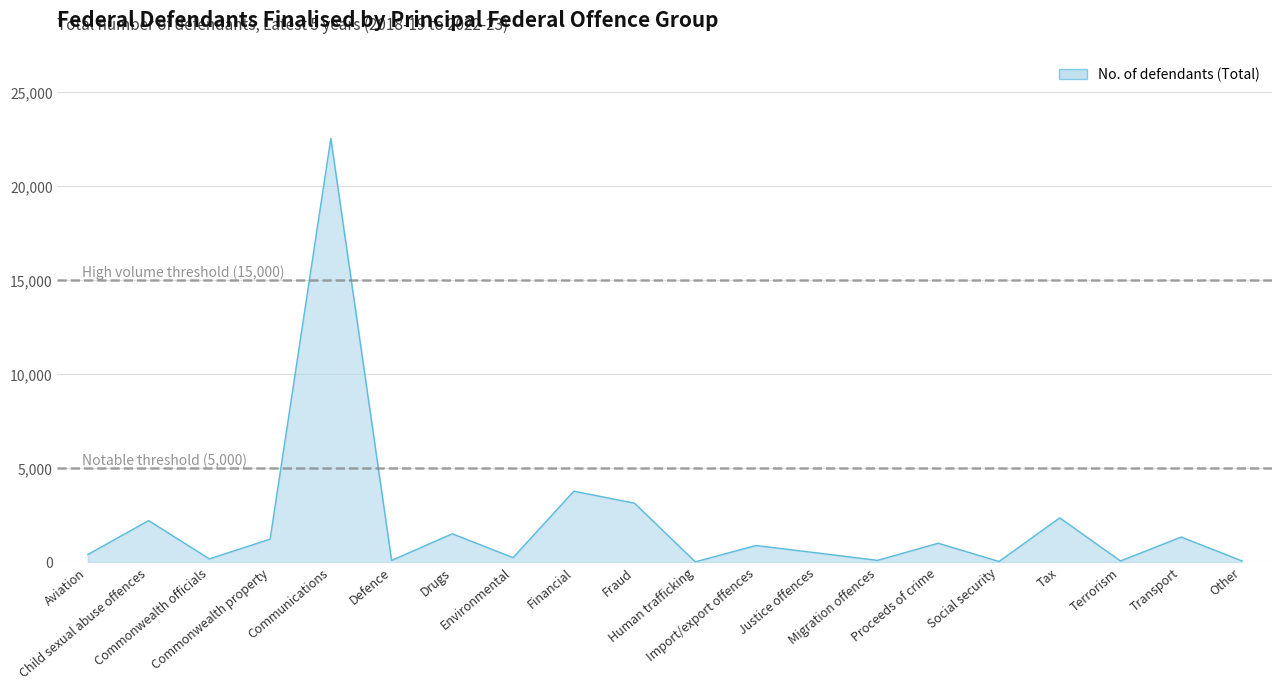

What is the difference between the maximum and minimum values?

22516